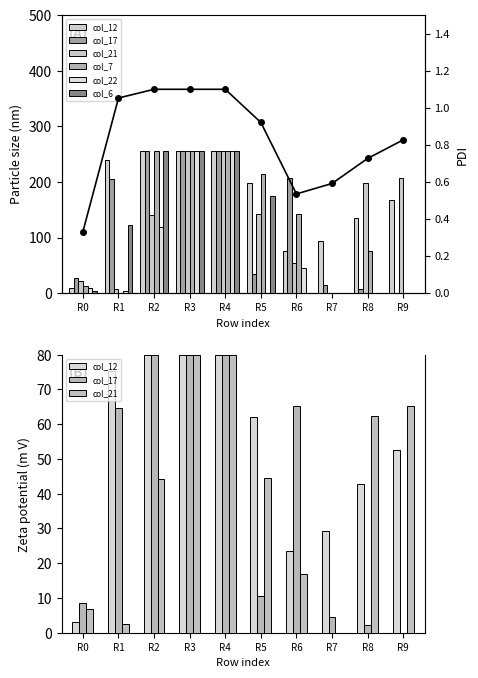

Between R2 and R3, which series saw the biggest shift?

col_22